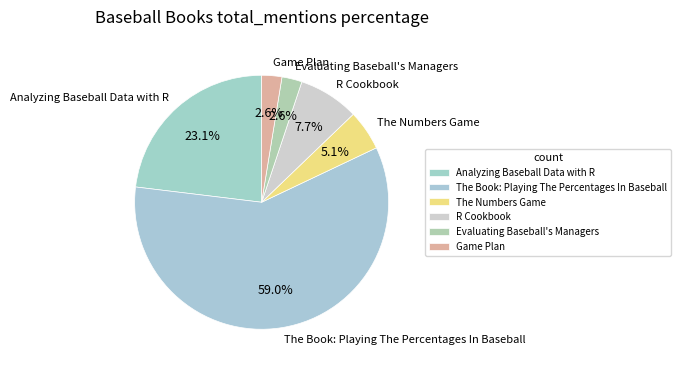

Which category has the biggest portion of the pie?

The Book: Playing The Percentages In Baseball